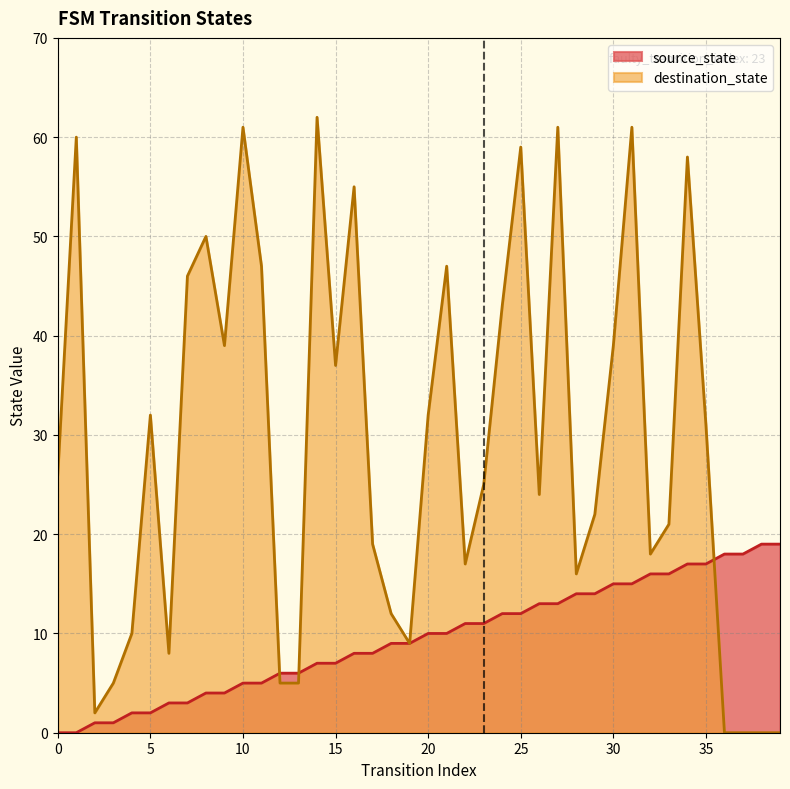

How many values in destination_state are above zero?

36